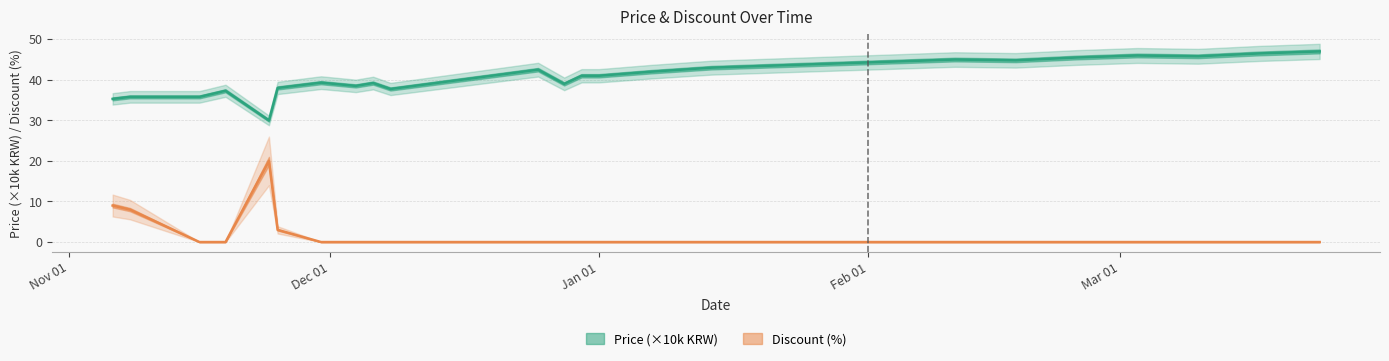

Rank the series at 2023-12-28 from lowest to highest value.

Discount, Price